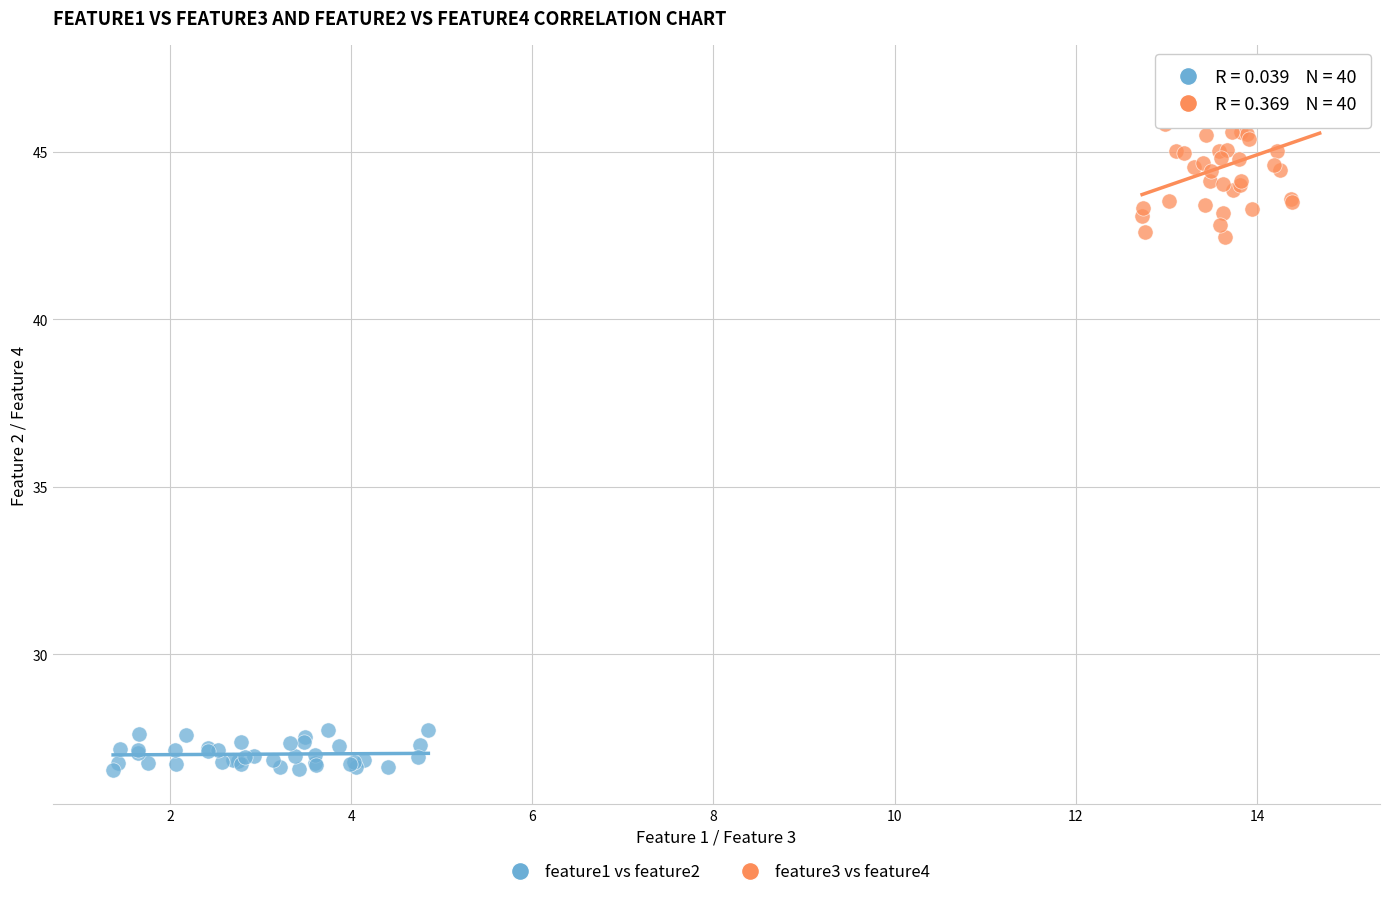

Which series reaches the maximum Y coordinate?

feature3 vs feature4